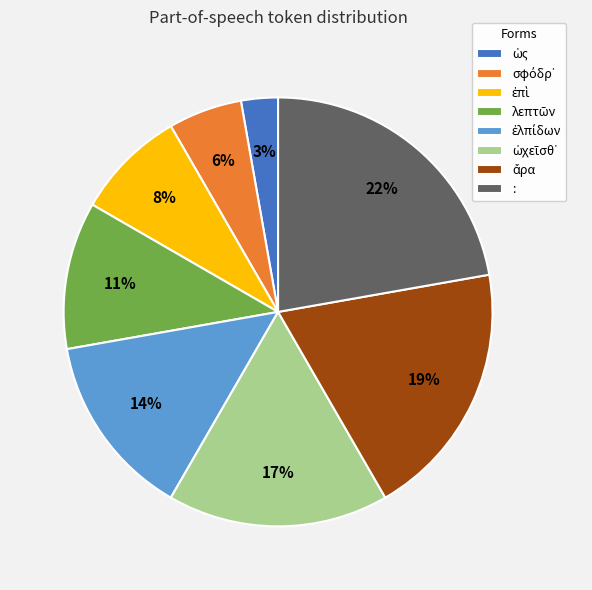

Is there a majority slice in this chart?

No